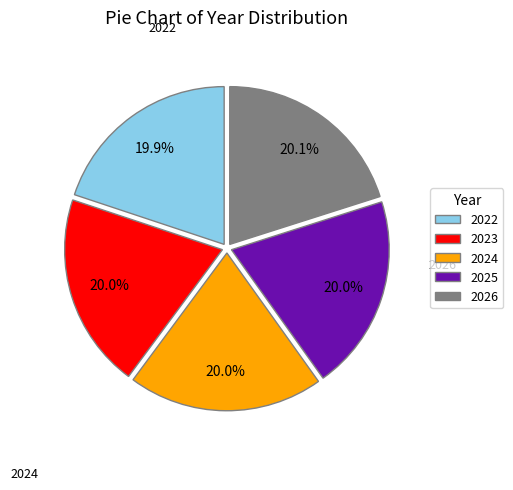

What is the ratio of the value at 2024 to the value at 2023?

1.0